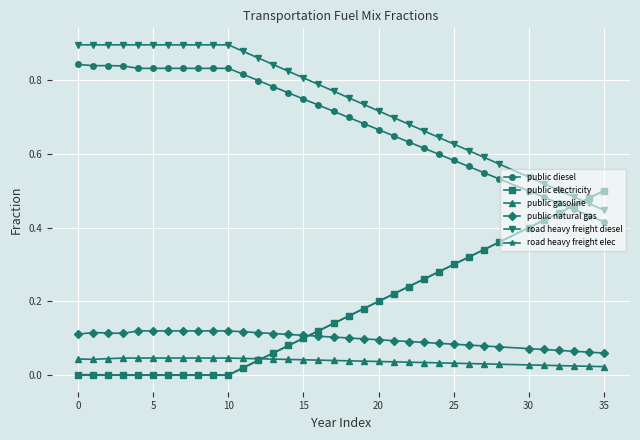

Which series has the largest total across all categories?

road heavy freight diesel